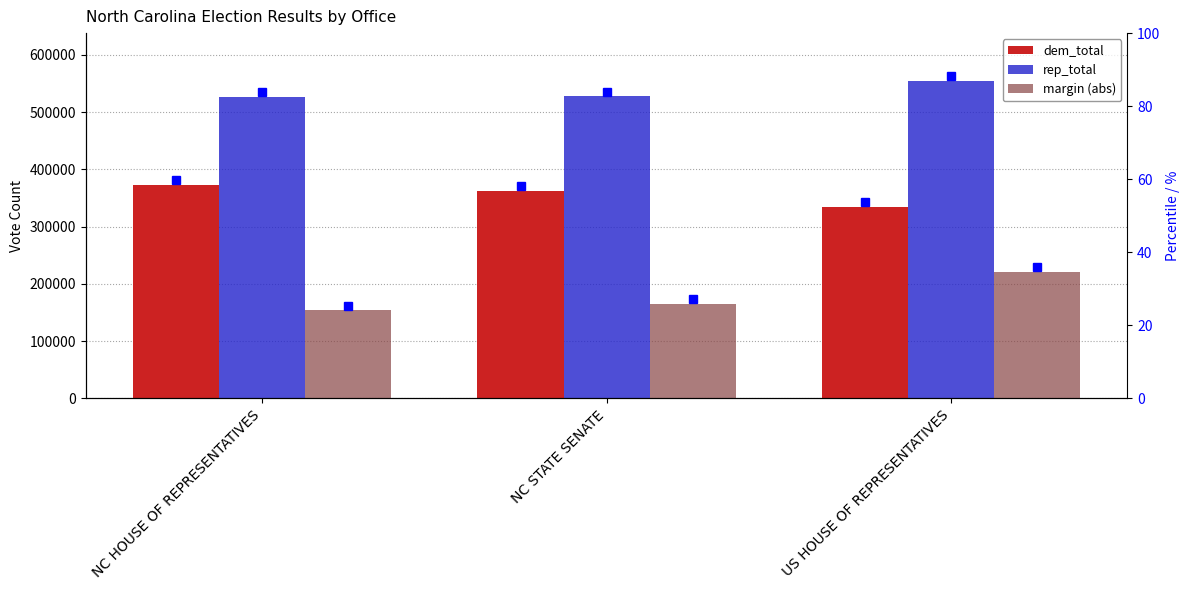

At which label is margin (abs) closest to 187195?

NC STATE SENATE